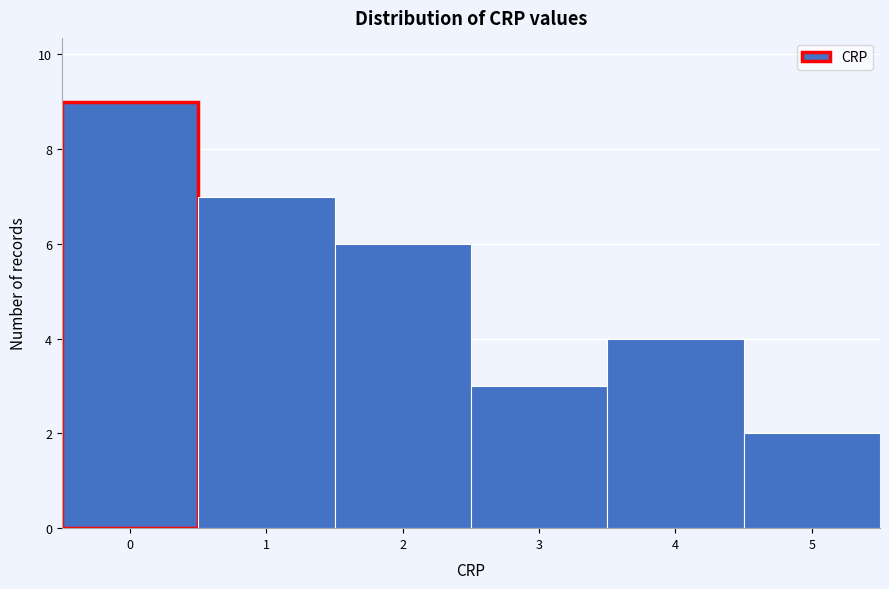

Reading left to right, list every bar in this chart as the range it spans on the x-axis followed by its height. The values are not printed on the chart, so give them approximately, as read against the axis.

-0.5 to 0.5: 9
0.5 to 1.5: 7
1.5 to 2.5: 6
2.5 to 3.5: 3
3.5 to 4.5: 4
4.5 to 5.5: 2